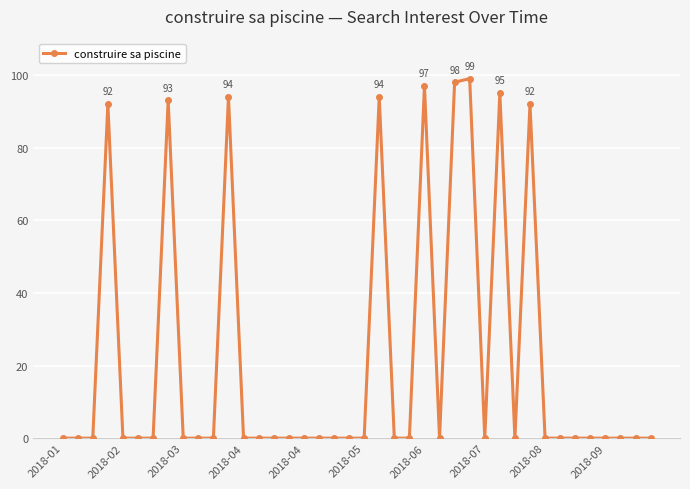

Reading left to right, list all the values displayed in this chart.

0	0	0	92	0	0	0	93	0	0	0	94	0	0	0	0	0	0	0	0	0	94	0	0	97	0	98	99	0	95	0	92	0	0	0	0	0	0	0	0